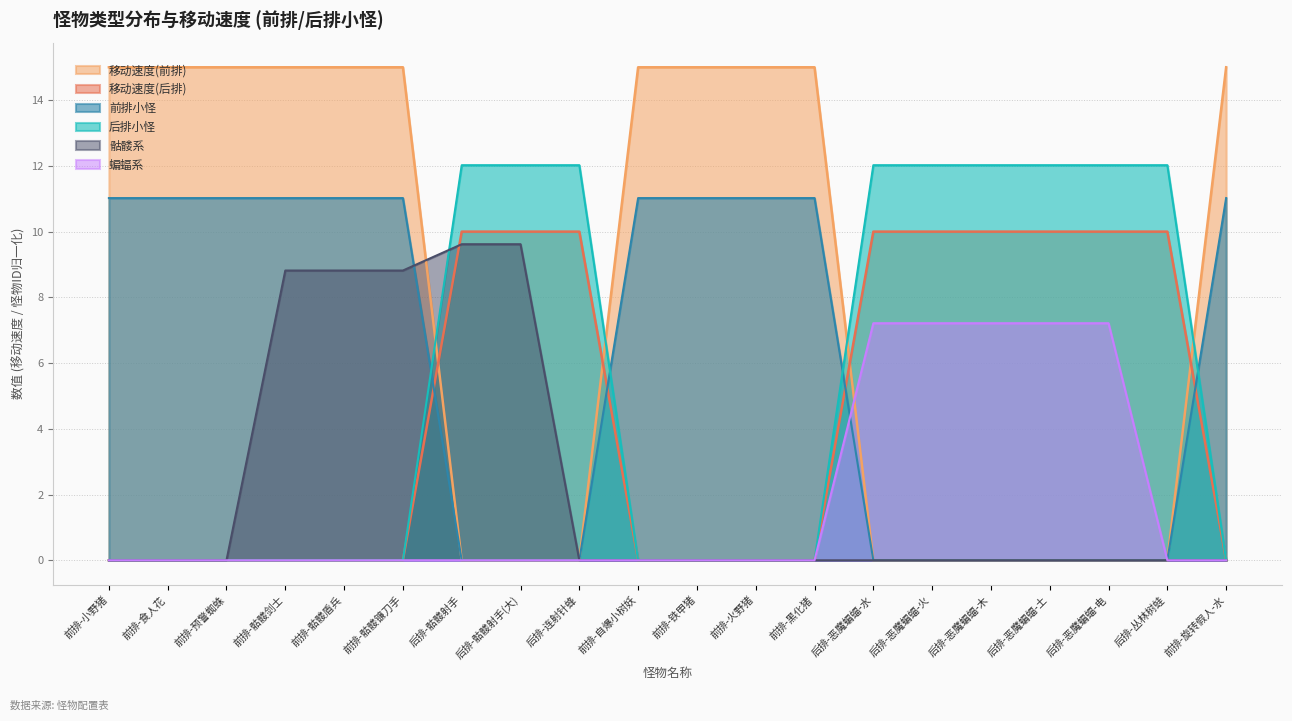

What is the average value of the 骷髅系 series?

2.3